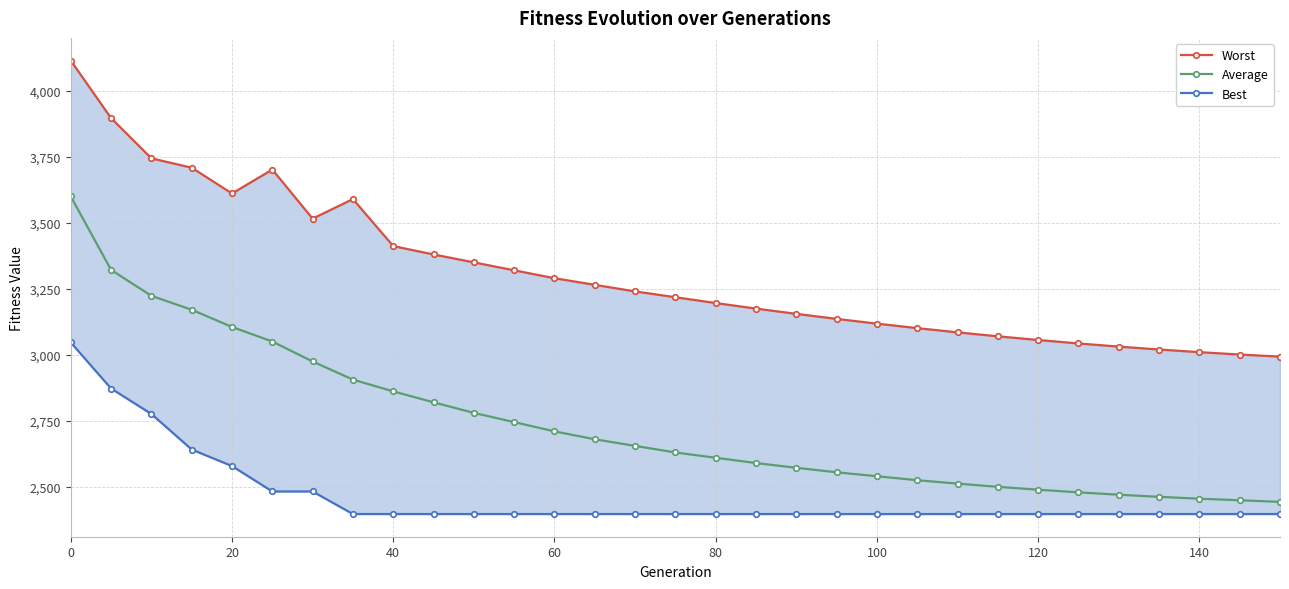

What is the average value of the Worst series?

3307.9